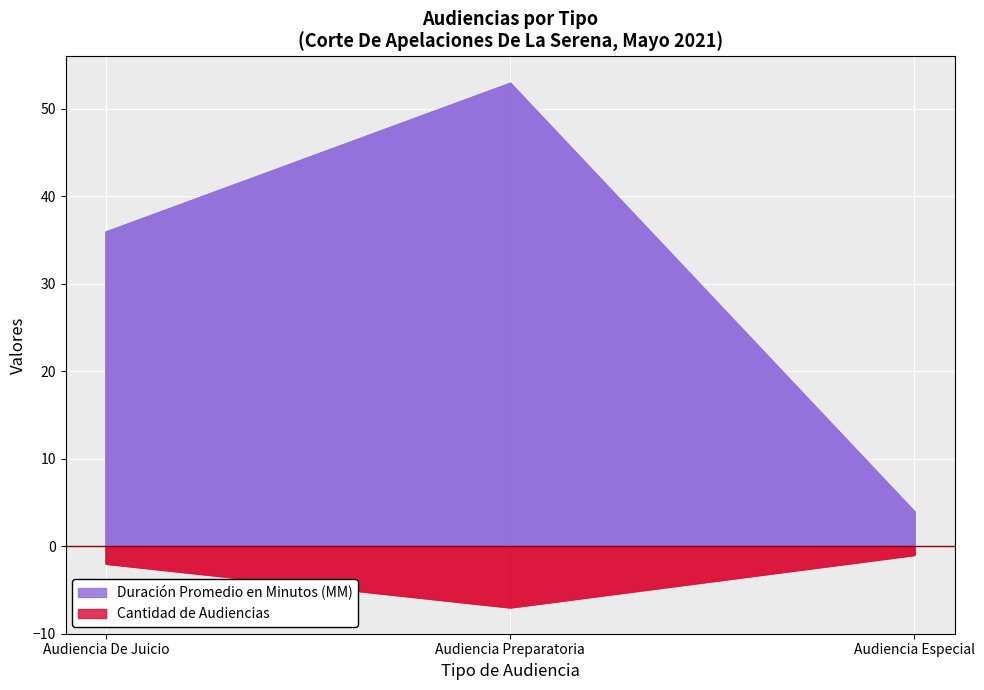

What position from the right is Audiencia Especial?

1